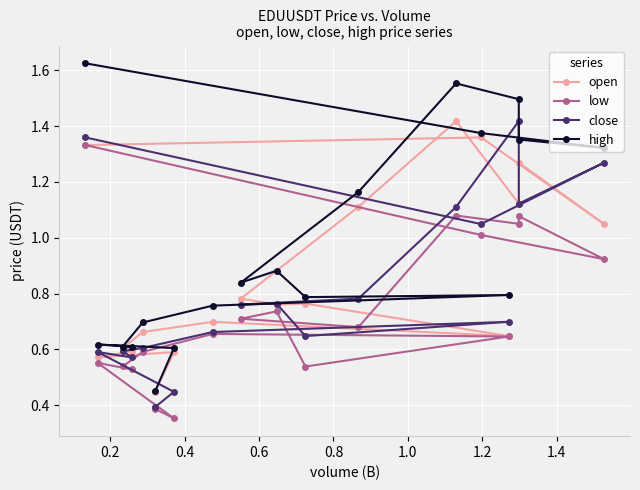

What is the smallest value displayed?

0.4